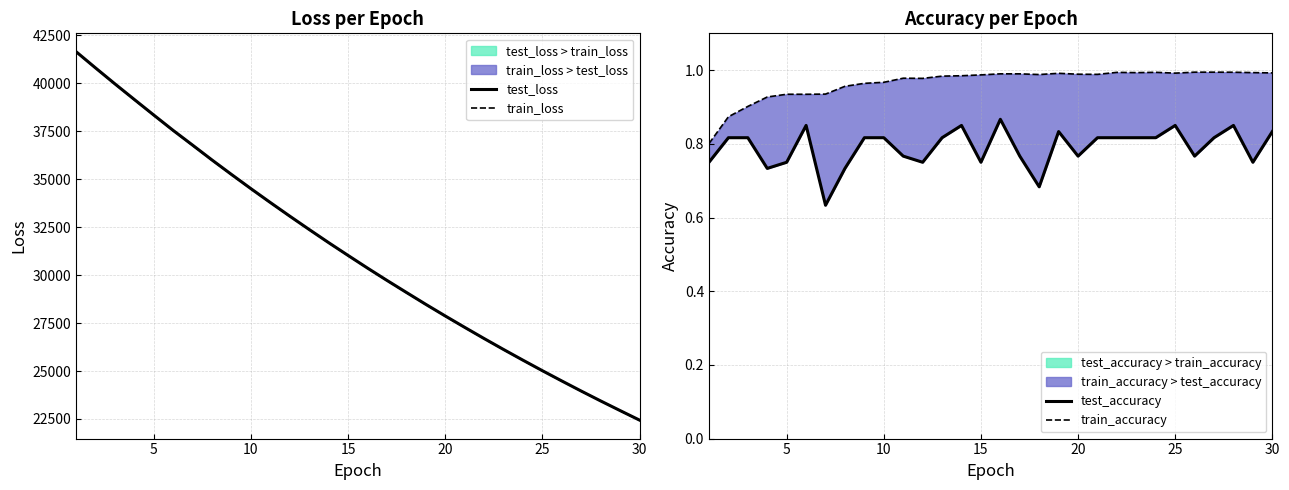

How many series are shown in this chart?

4